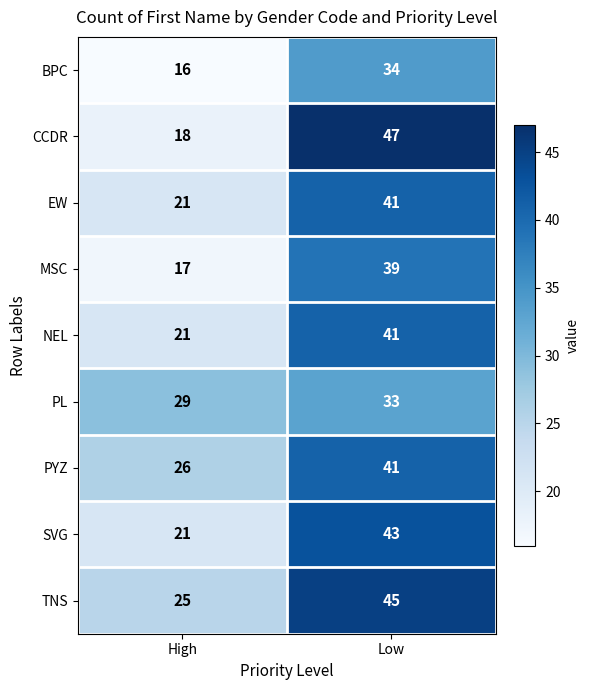

What is the sum of the PL values at High and Low?

62